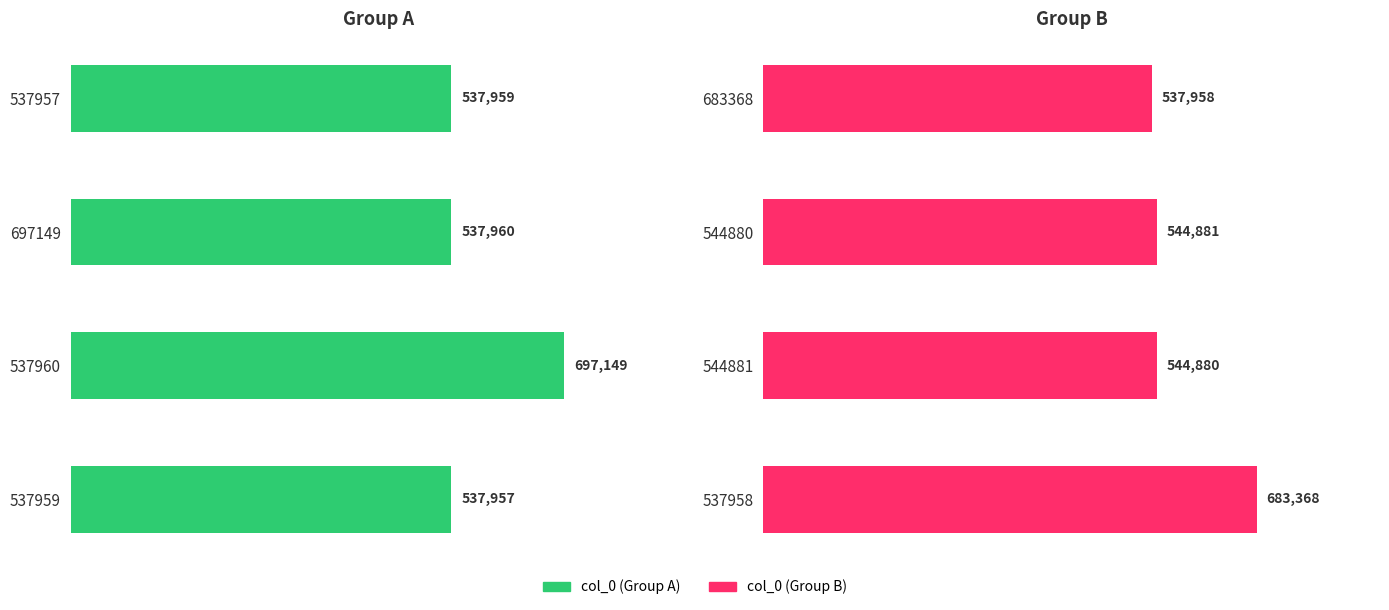

Count the number of categories in the chart.

8